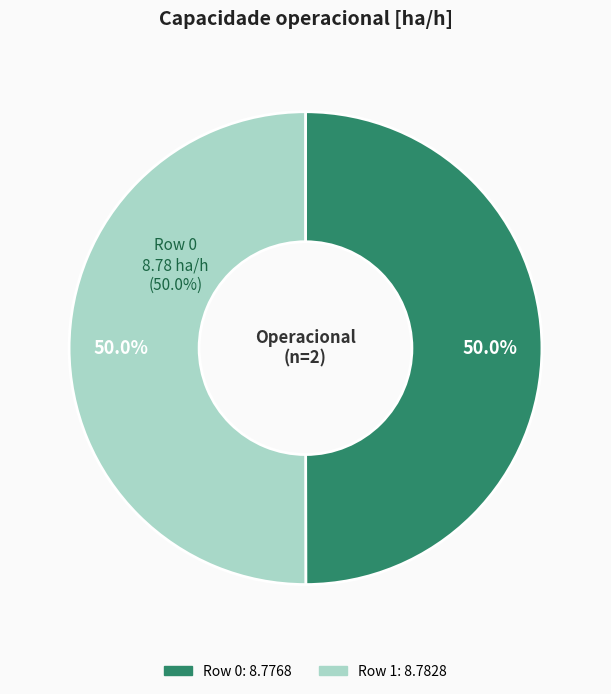

What percentage is the Row 1 slice, to the nearest percent?

50%